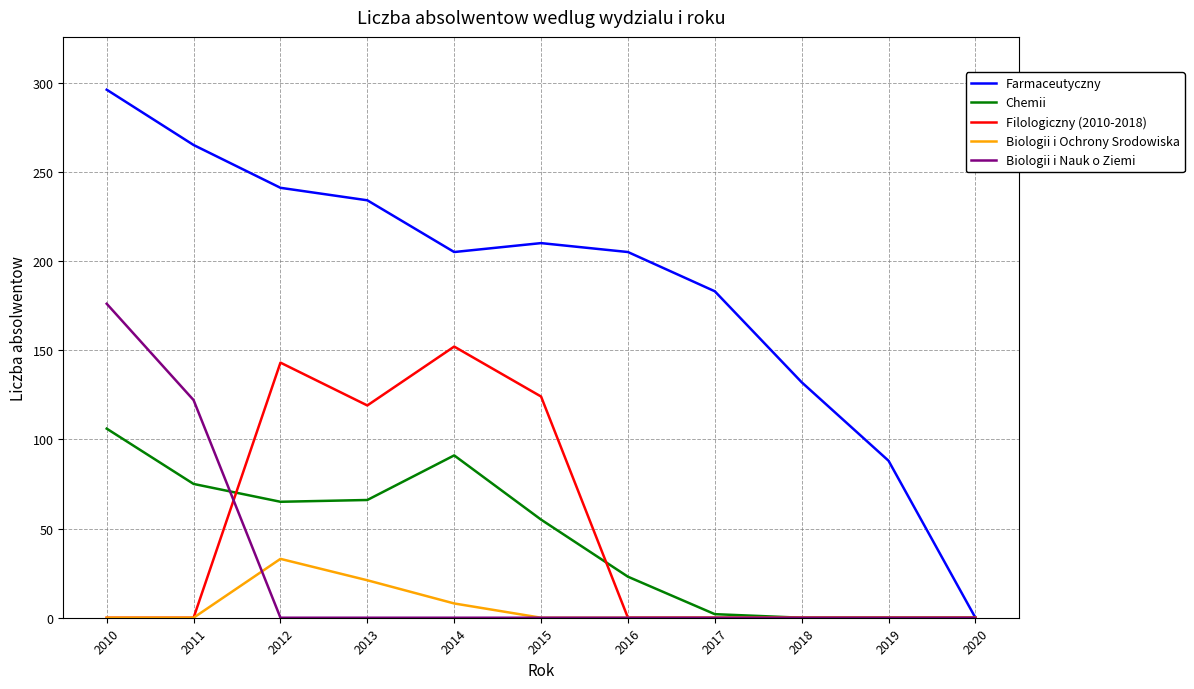

At which label is Farmaceutyczny closest to 148?

2018